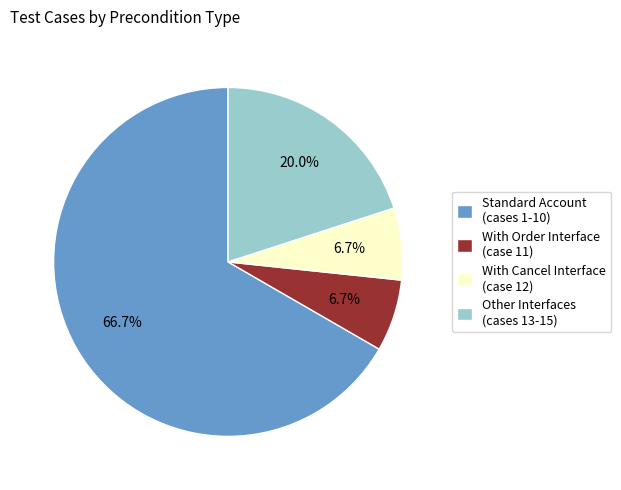

Does Standard Account (cases 1-10) account for over 50% of the chart?

Yes